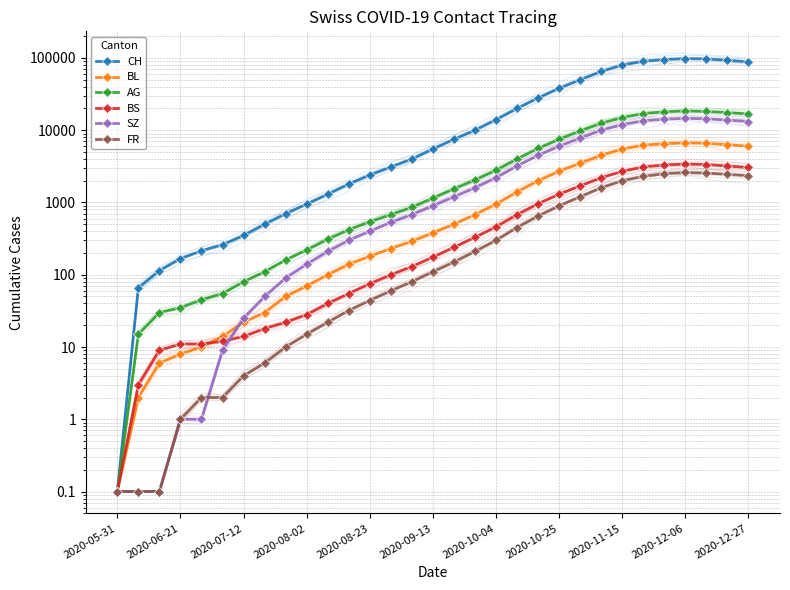

What is the lowest value of the AG series?

0.1